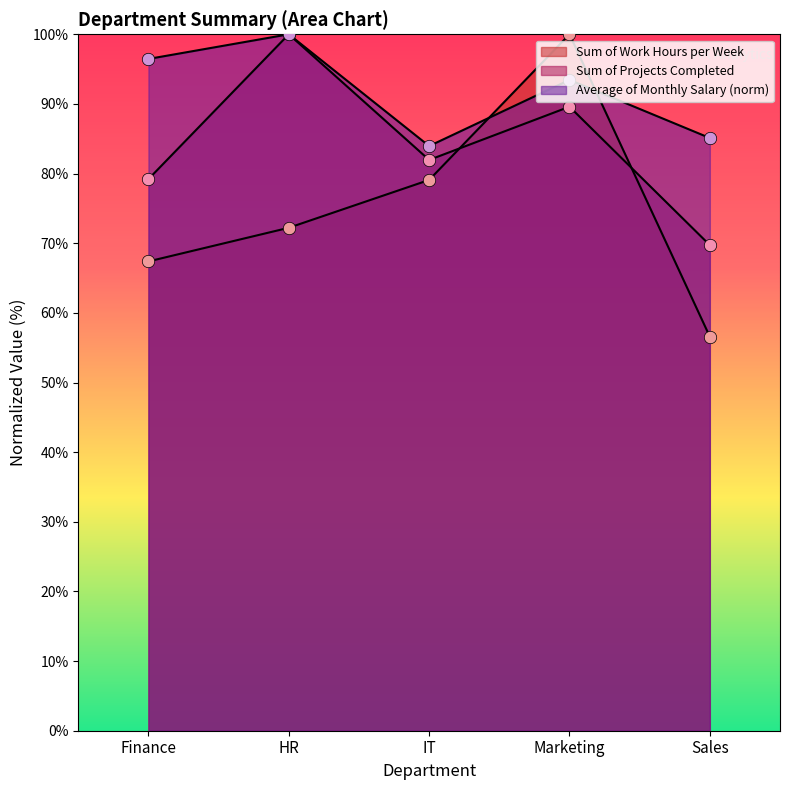

At which category is the sum across all series the highest?

Marketing